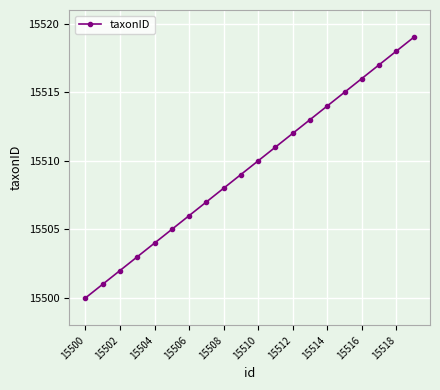

True or false: the data has more than 1 interior local peaks.

False